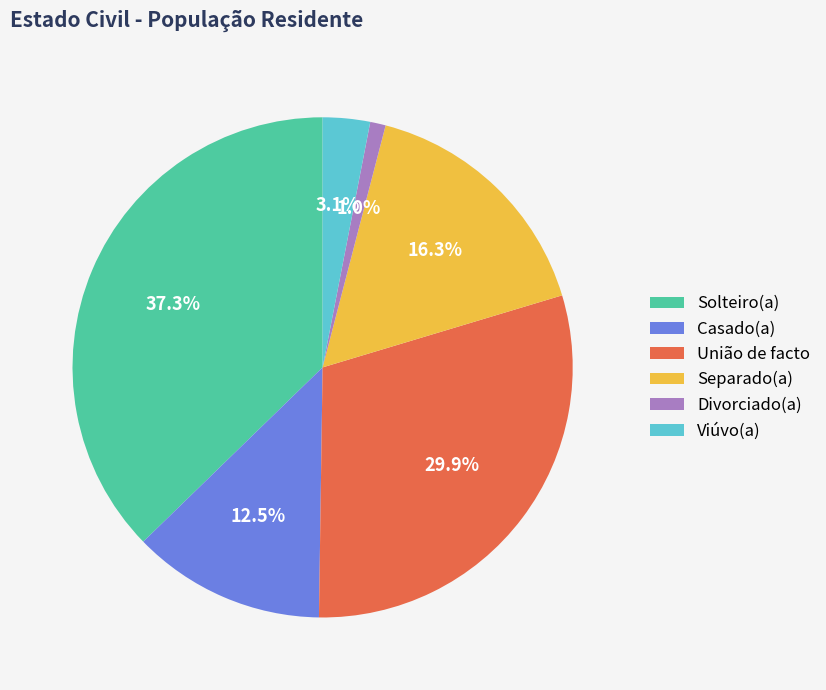

Combined, do União de facto and Viúvo(a) account for over 50%?

No